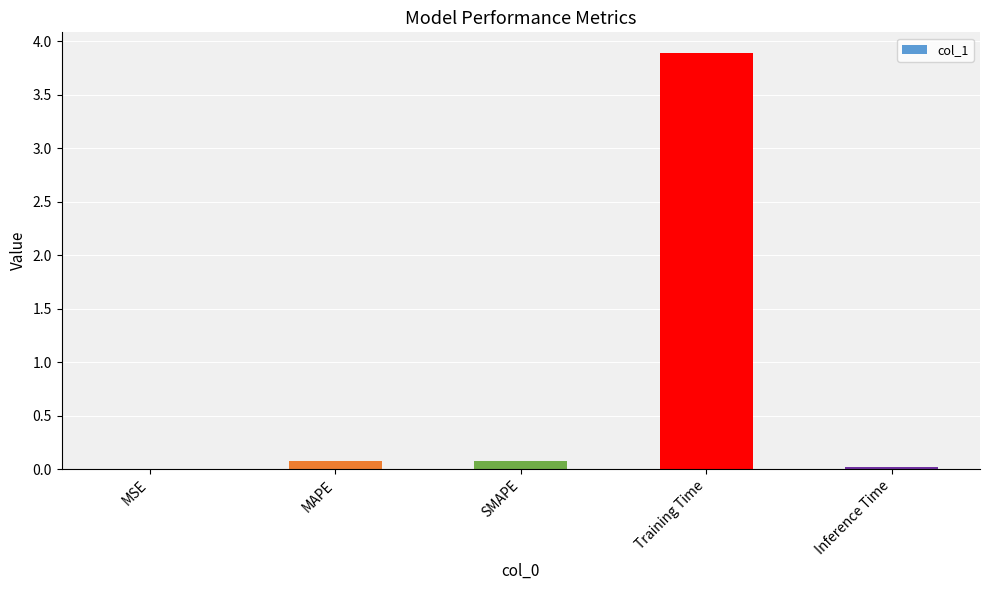

What is the greatest value displayed?

3.9